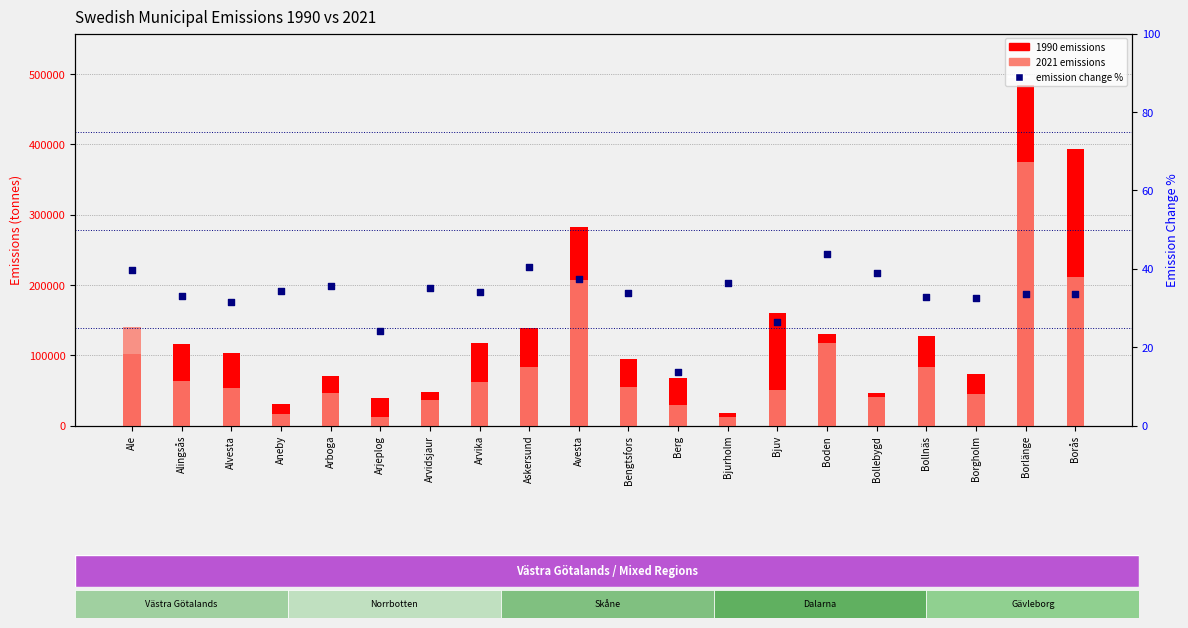

At which category is the sum across all series the highest?

Borlänge